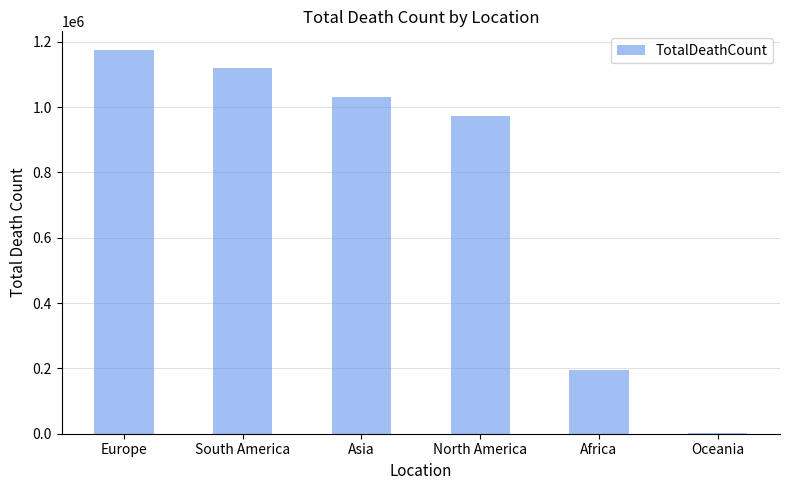

Approximately how many times larger is the value at Africa compared to South America?

0.2